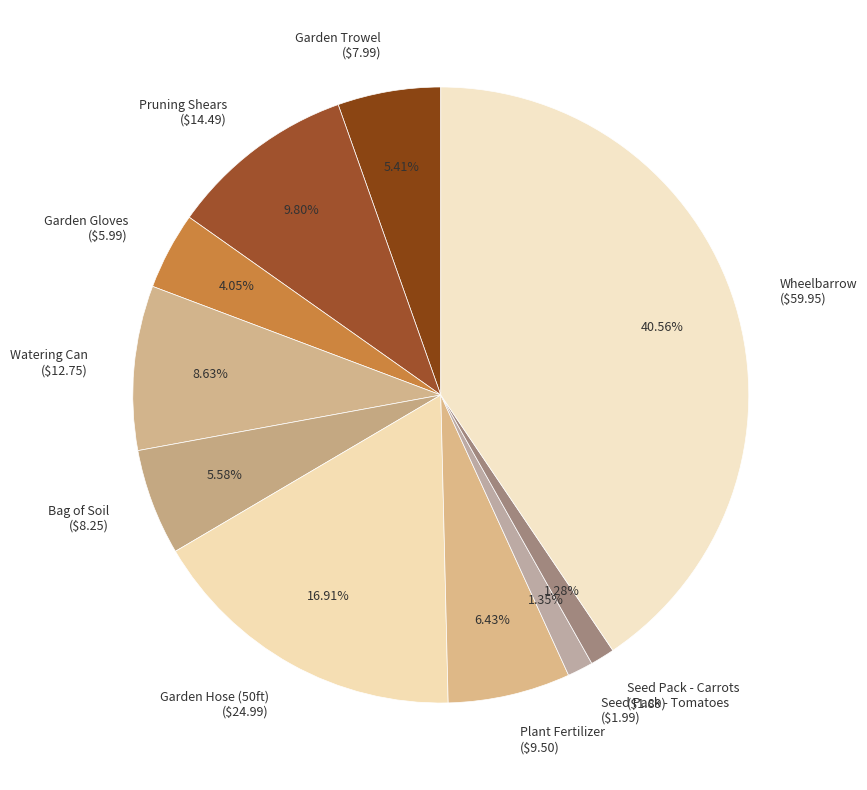

To the nearest percent, what is the combined percentage of Plant Fertilizer and Wheelbarrow?

47%